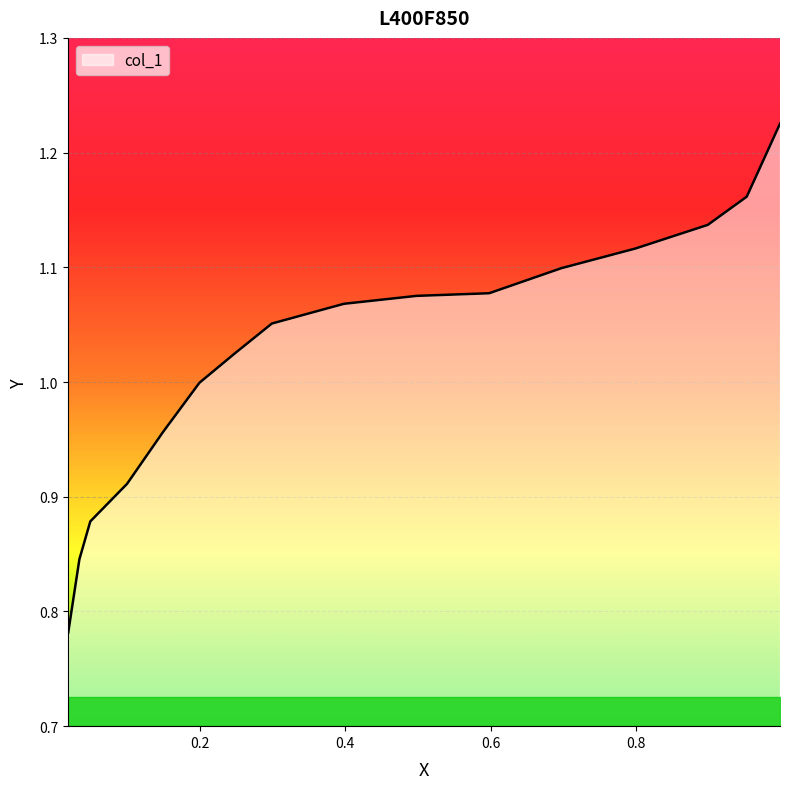

Reading right to left, list all the values displayed in this chart.

0.9981=1.2	0.9524=1.2	0.8988=1.1	0.7993=1.1	0.6971=1.1	0.598=1.1	0.4981=1.1	0.3982=1.1	0.2991=1.1	0.2486=1.0	0.1995=1.0	0.1494=1.0	0.0998=0.9	0.0493=0.9	0.0343=0.8	0.0189=0.8